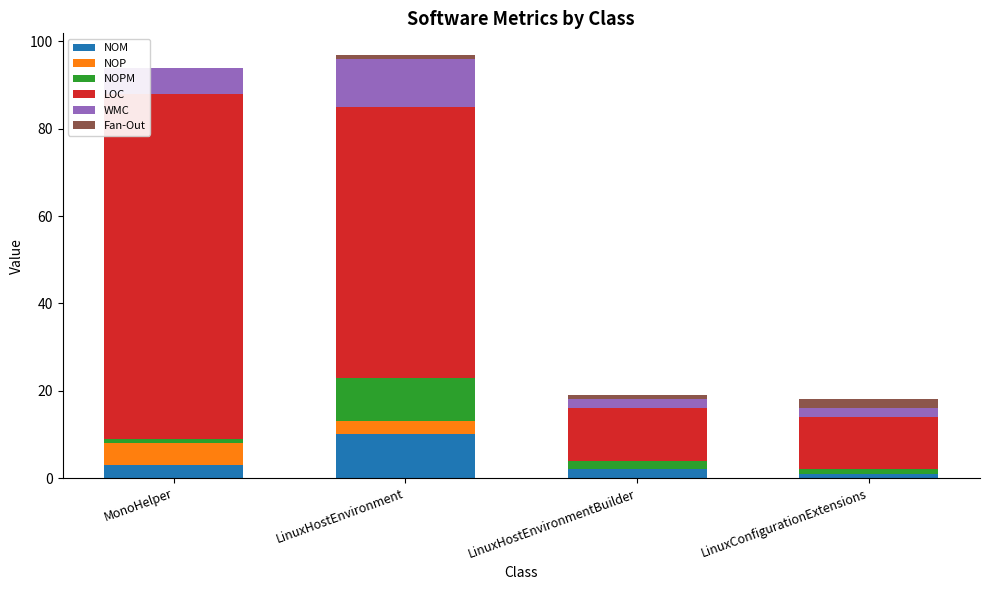

Reading left to right, what are the values for NOM?

MonoHelper=3	LinuxHostEnvironment=10	LinuxHostEnvironmentBuilder=2	LinuxConfigurationExtensions=1